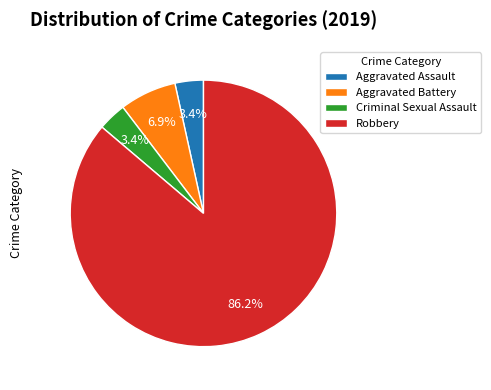

What percentage is NOT represented by Aggravated Battery?

93.1%